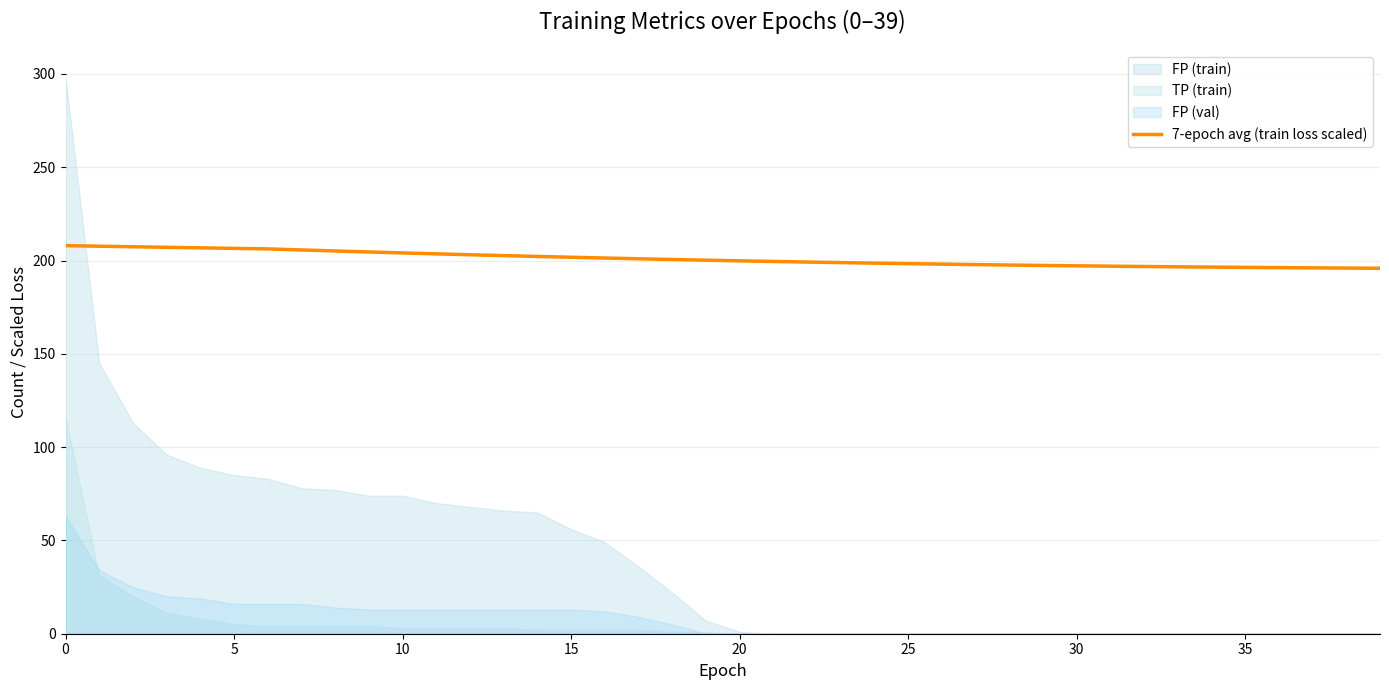

Between 13 and 12, which is larger?

12